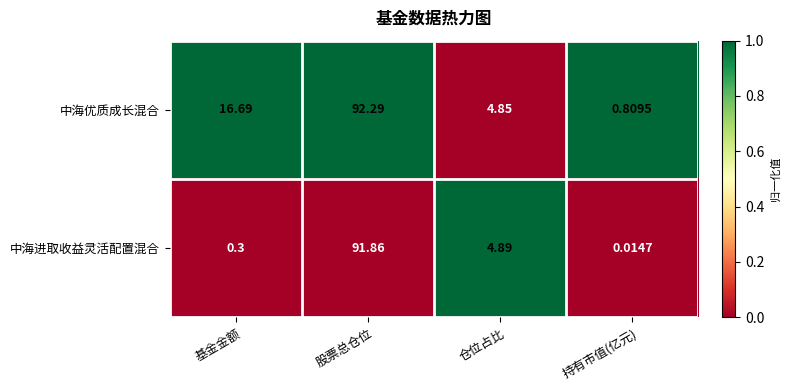

At which label does 中海进取收益灵活配置混合 first exceed 4?

股票总仓位